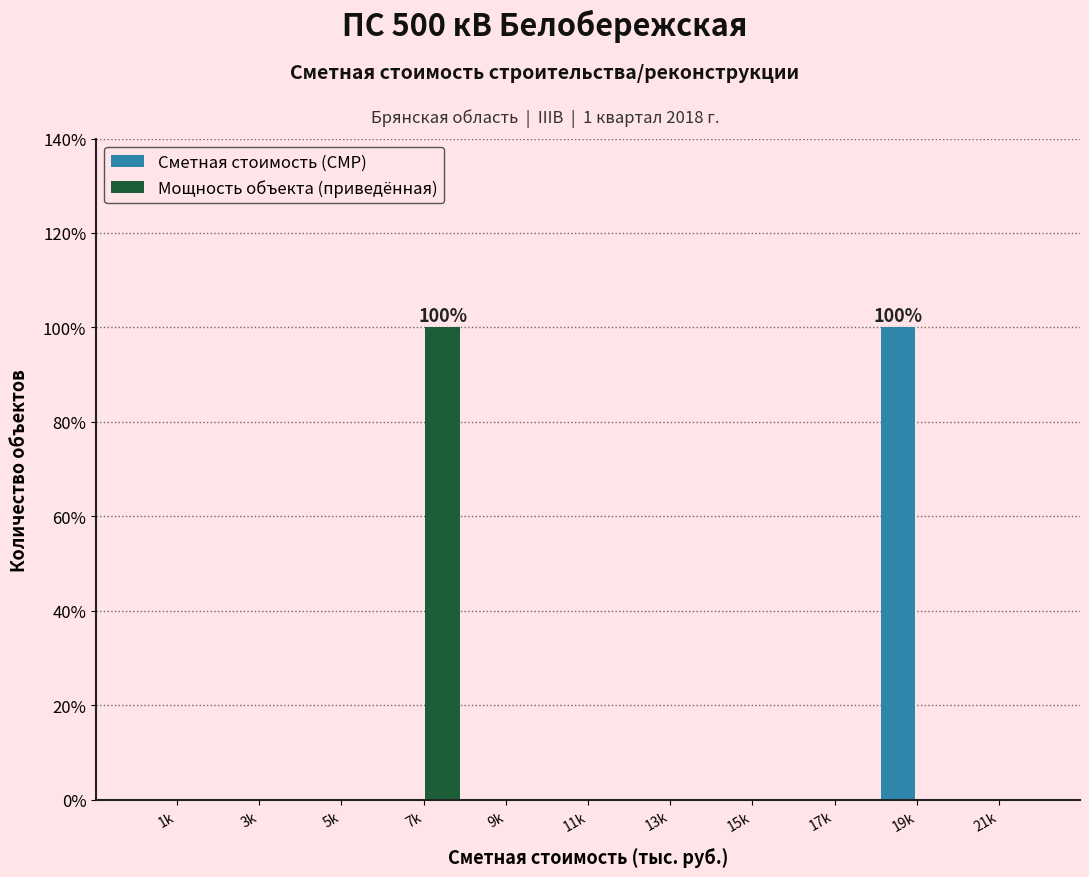

Reading right to left, list all the values displayed in this chart.

Сметная стоимость (СМР): 21k=0	19k=100	17k=0	15k=0	13k=0	11k=0	9k=0	7k=0	5k=0	3k=0	1k=0
Мощность объекта (приведённая): 21k=0	19k=0	17k=0	15k=0	13k=0	11k=0	9k=0	7k=100	5k=0	3k=0	1k=0